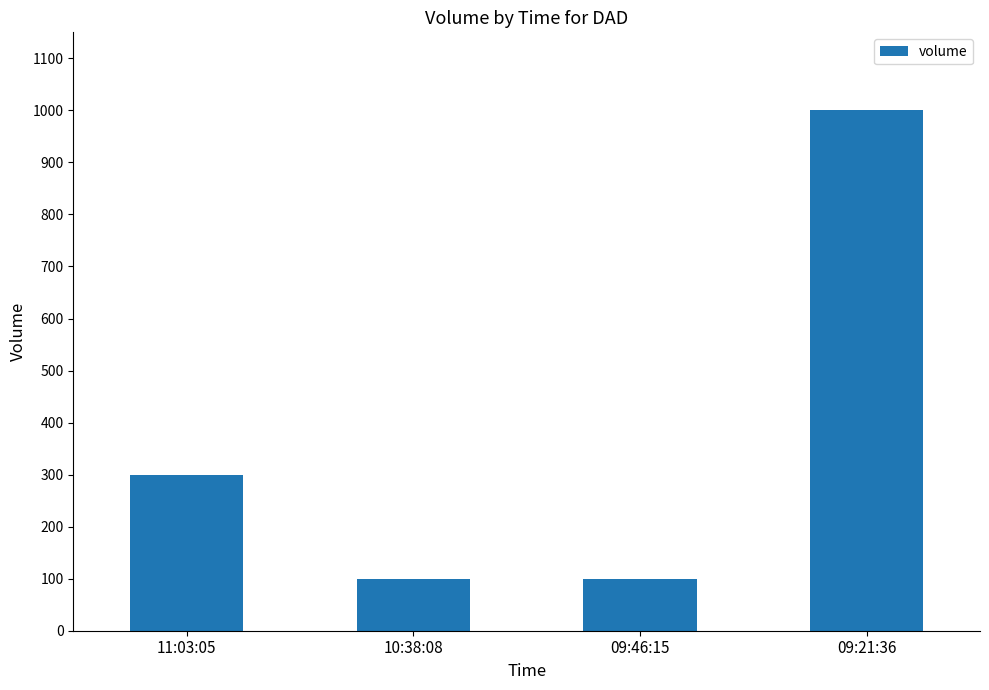

How many distinct data groups are displayed?

1